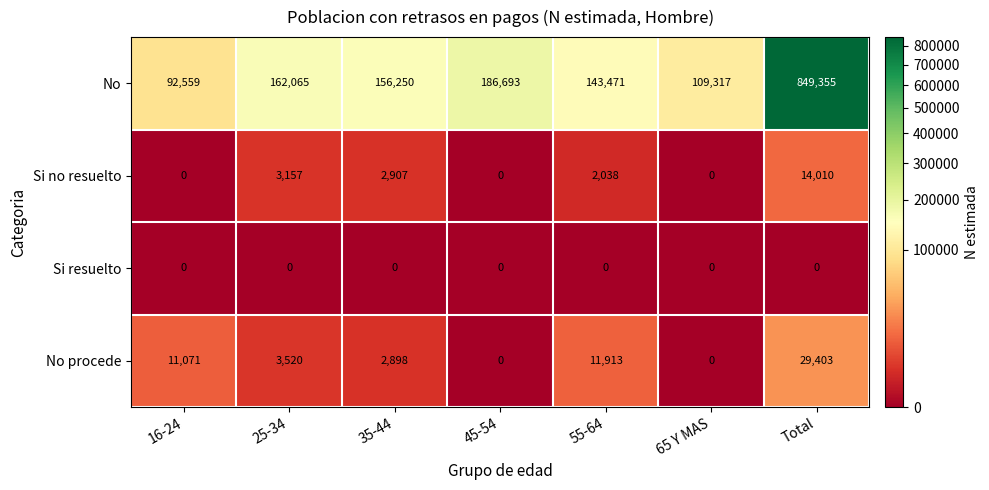

At which category is the sum across all series the highest?

Total